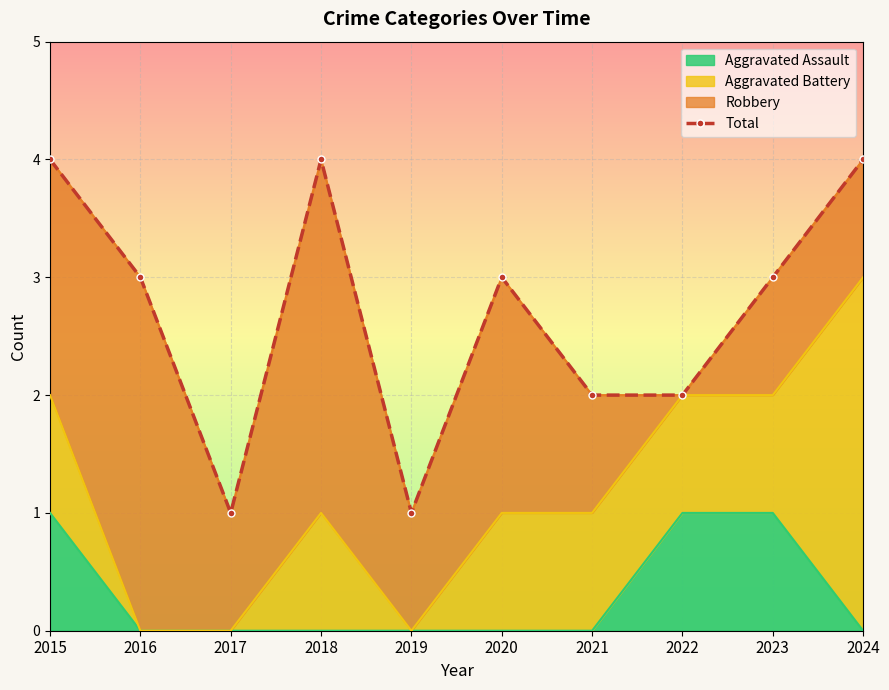

The Aggravated Assault series shows -1 at 2018. True or false?

False